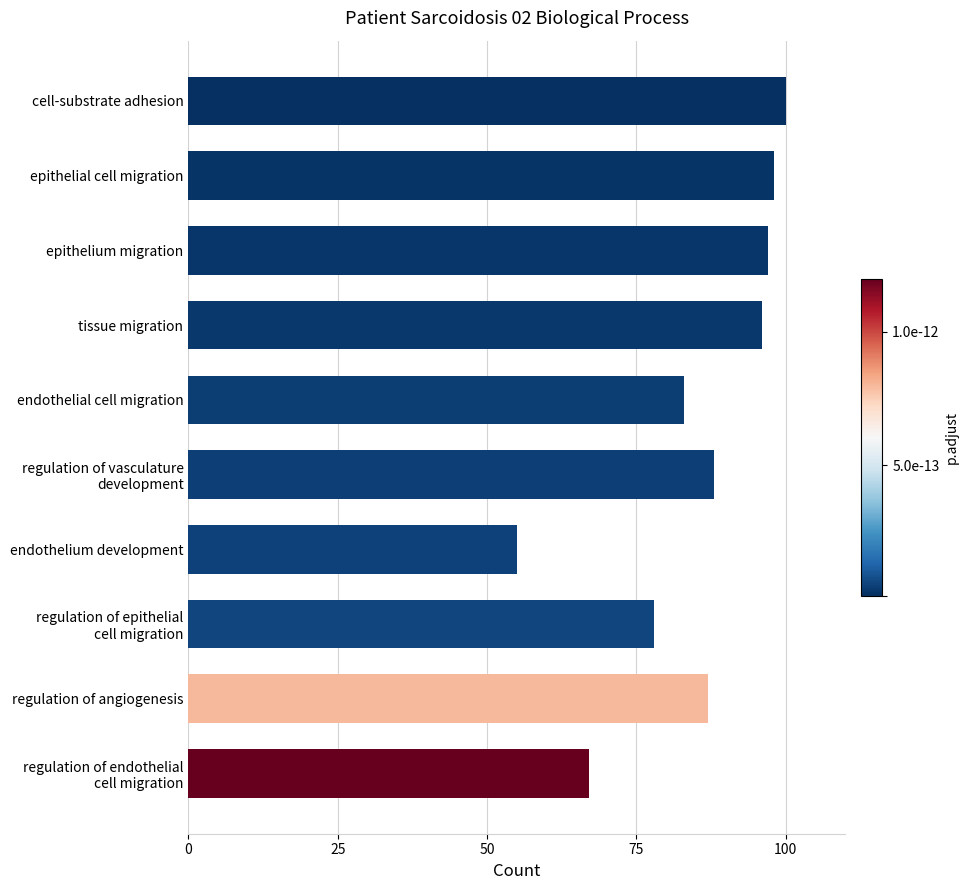

How many values are below 88?

5